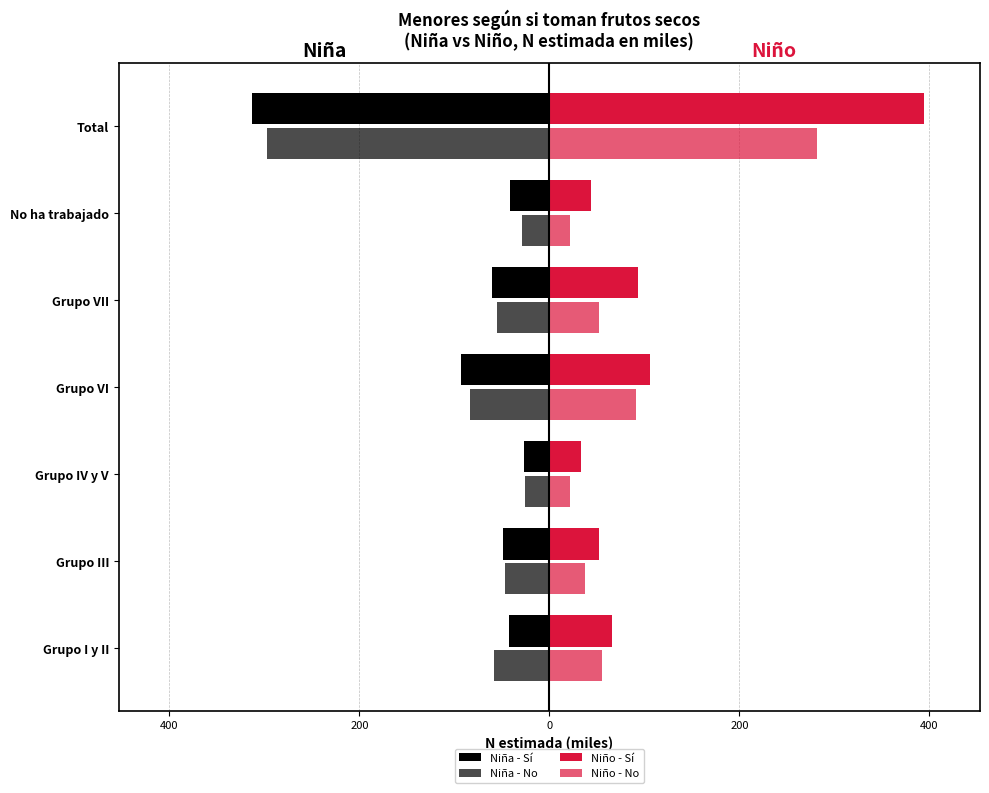

How many data points in Niño - No are above 52?

4